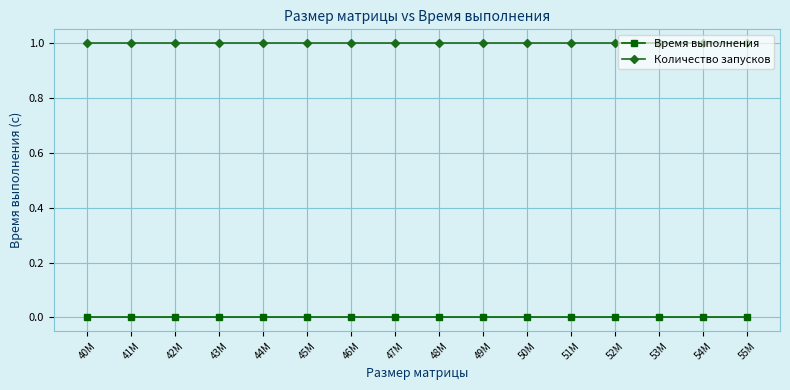

What is the spread (max minus min) of values at 41M?

1.0